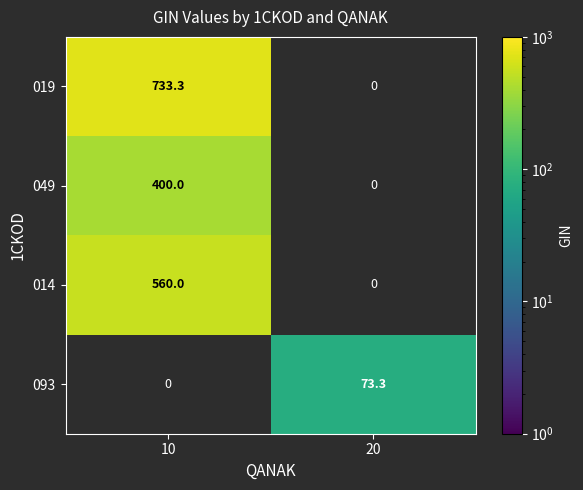

The 049 series shows 136.9 at 10. True or false?

False